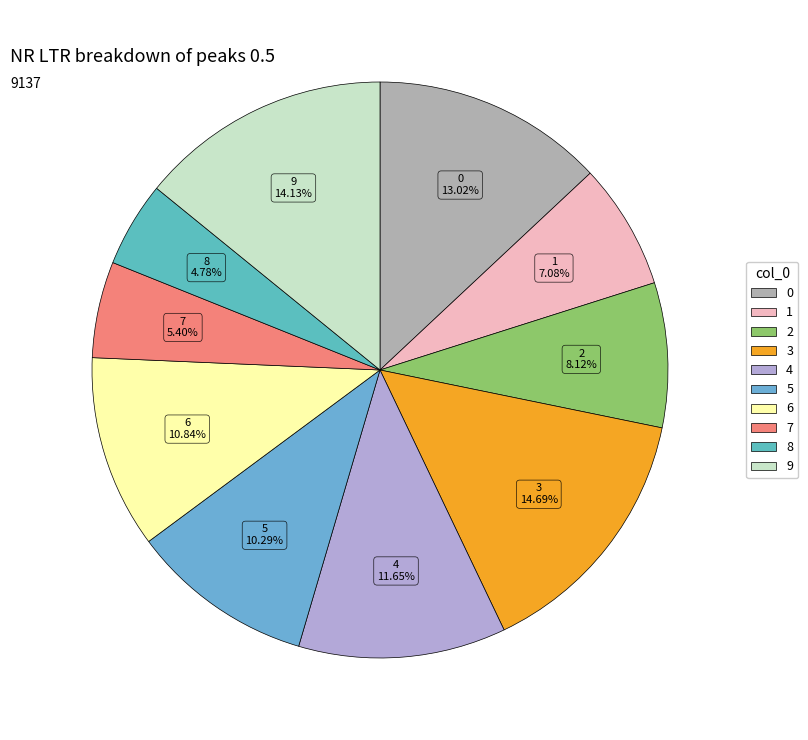

How many segments does this pie chart have?

10